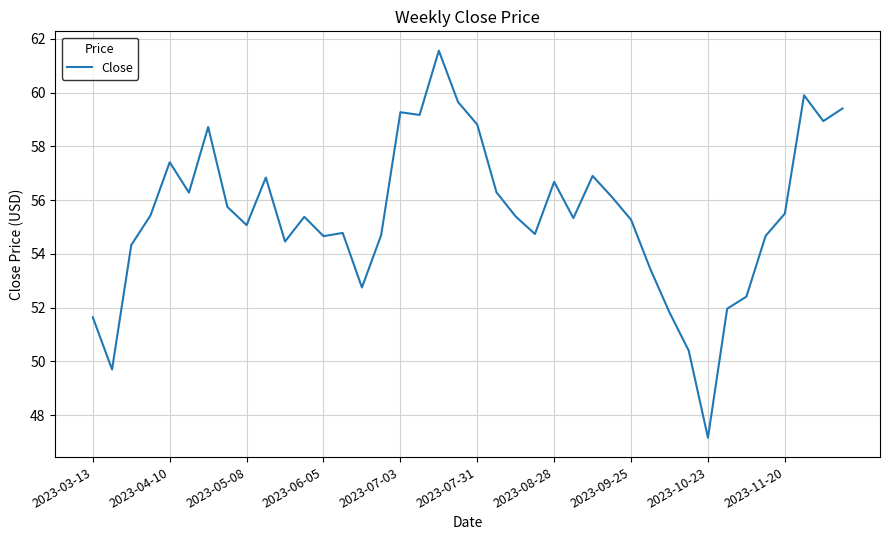

What is the difference between the maximum and minimum values?

14.4